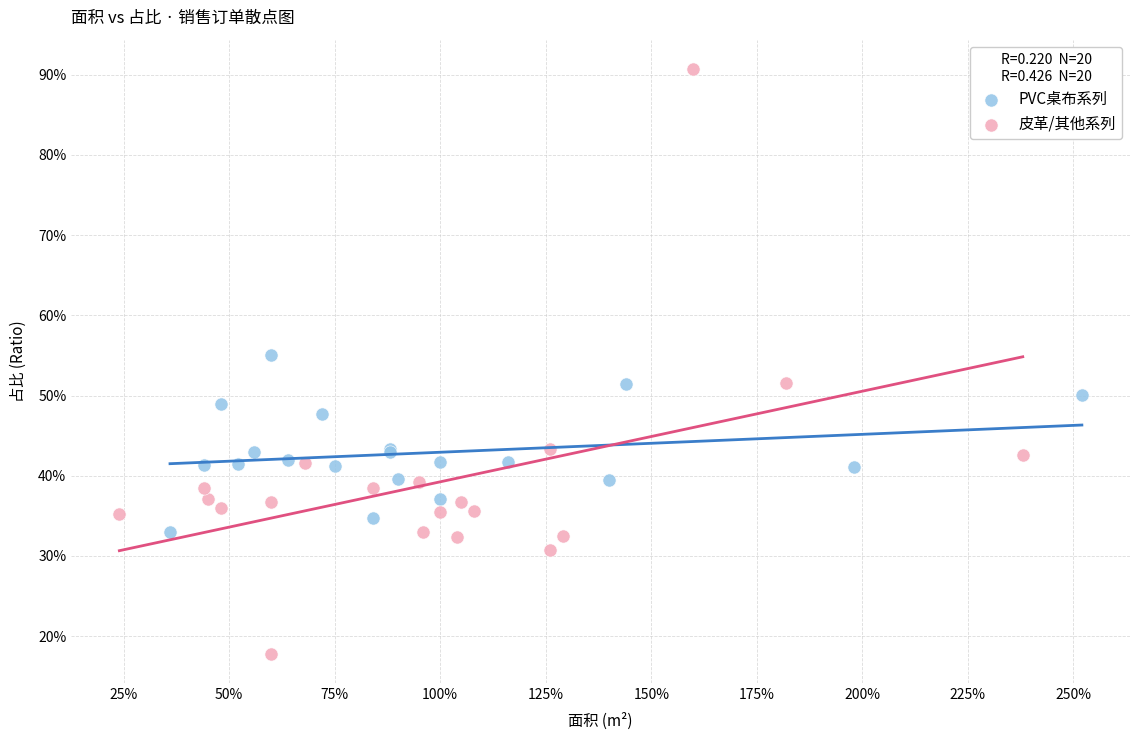

Which series has the widest spread of Y values?

皮革/其他系列